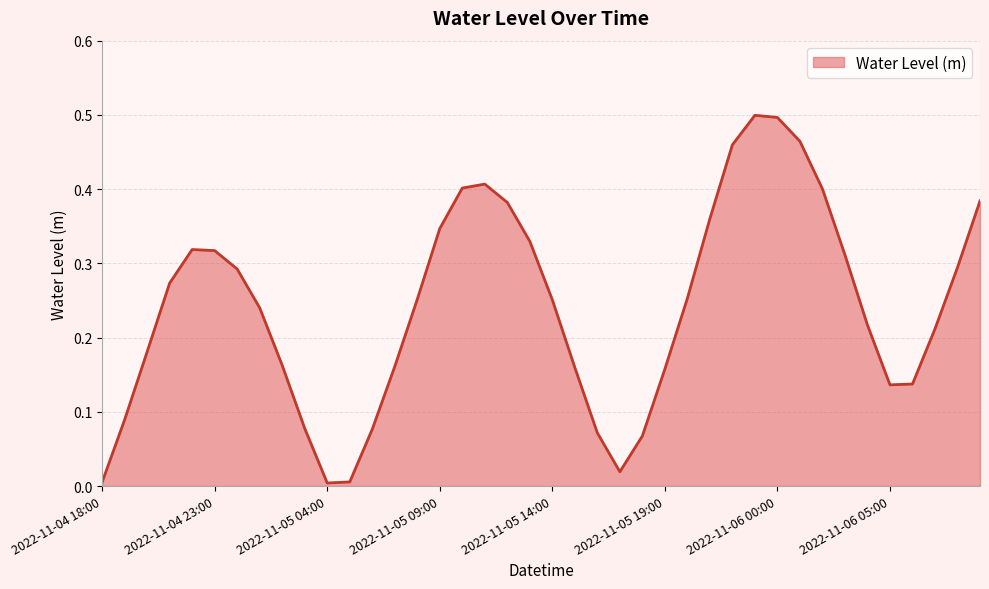

What is the difference between the maximum and minimum values?

0.5